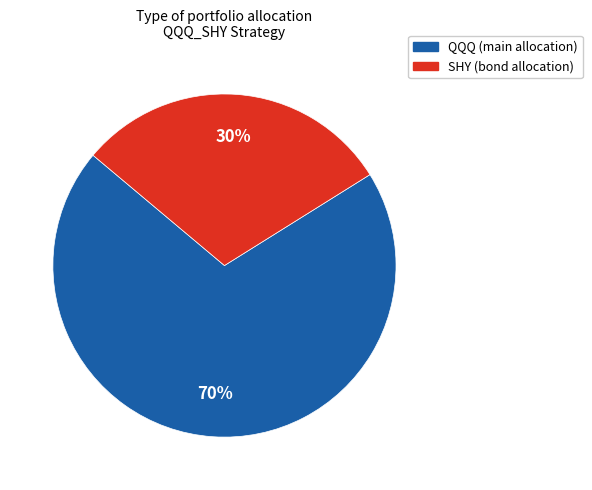

To the nearest percent, what is the average slice percentage?

50%